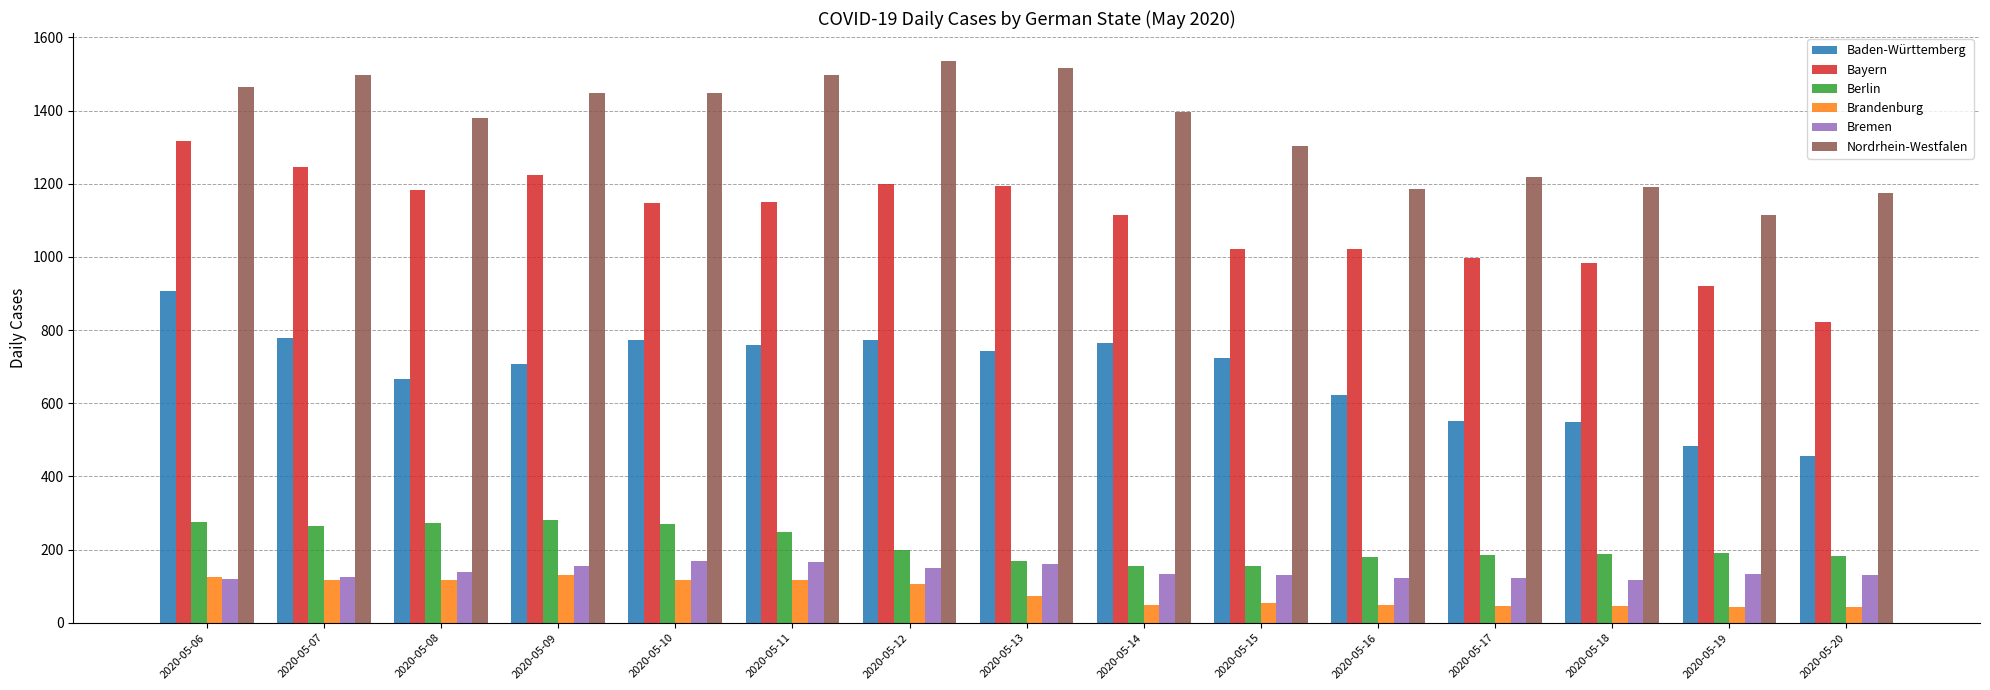

Is it true that Berlin equals 218 at 2020-05-14?

False